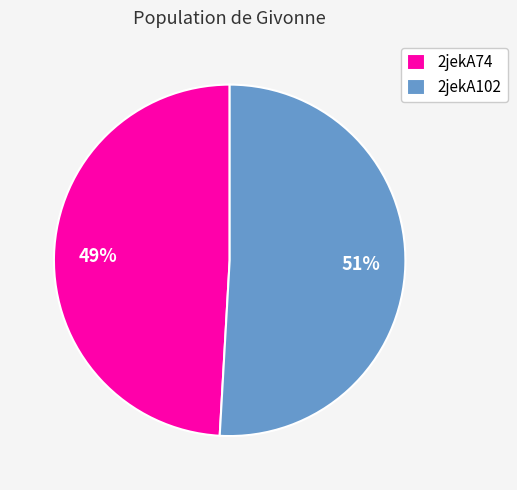

Count the number of slices in the pie.

2